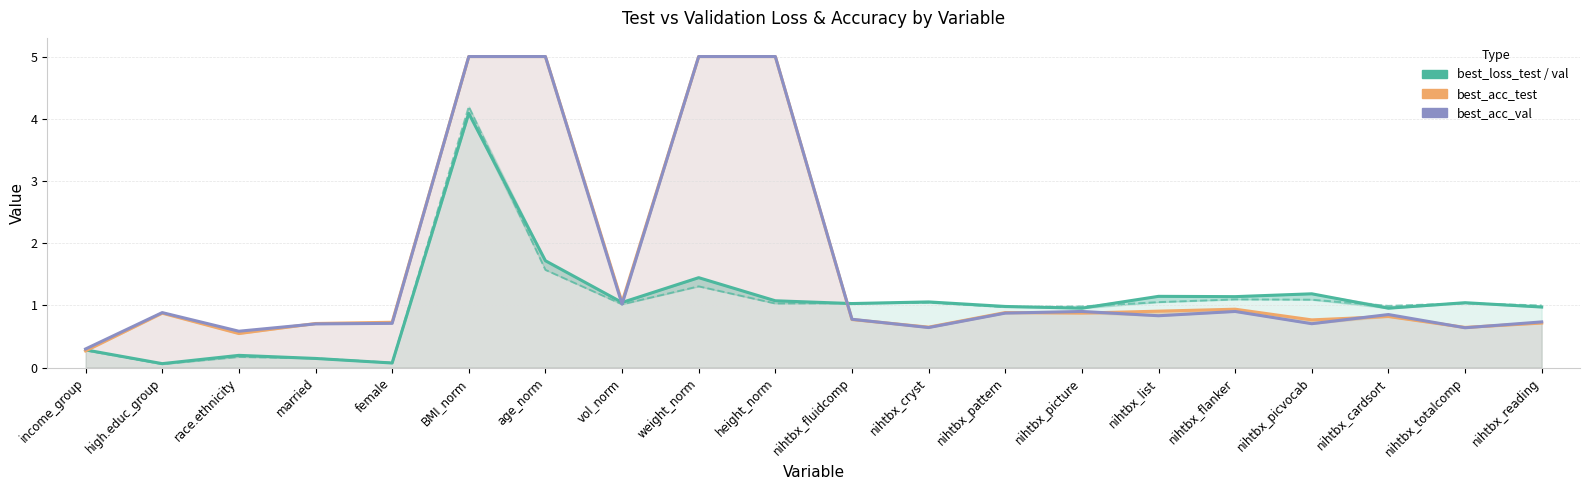

What is the value of the best_acc_val point at the 6th from the left?

5.0